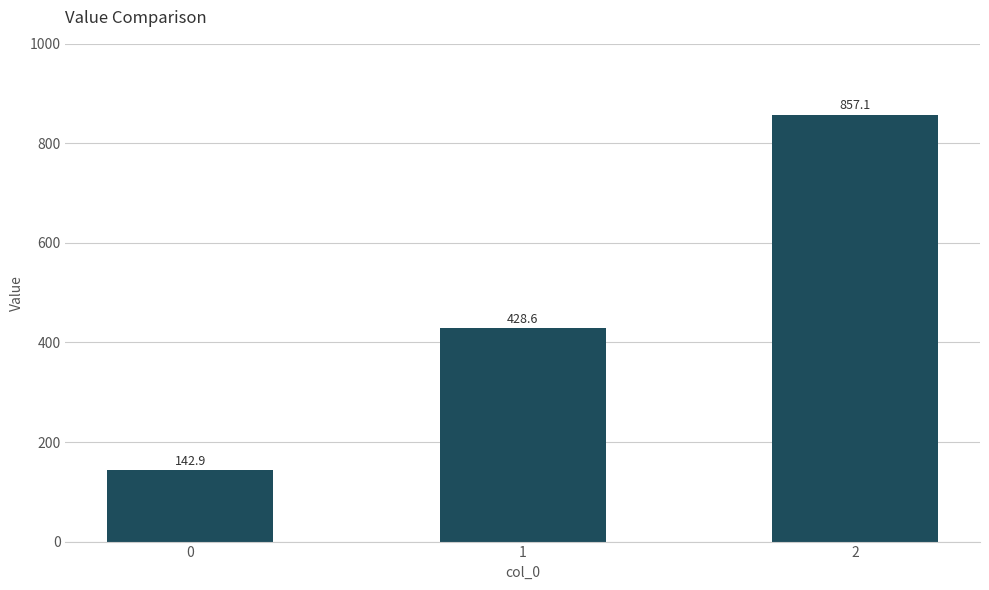

What value does the data have at 0?

142.9